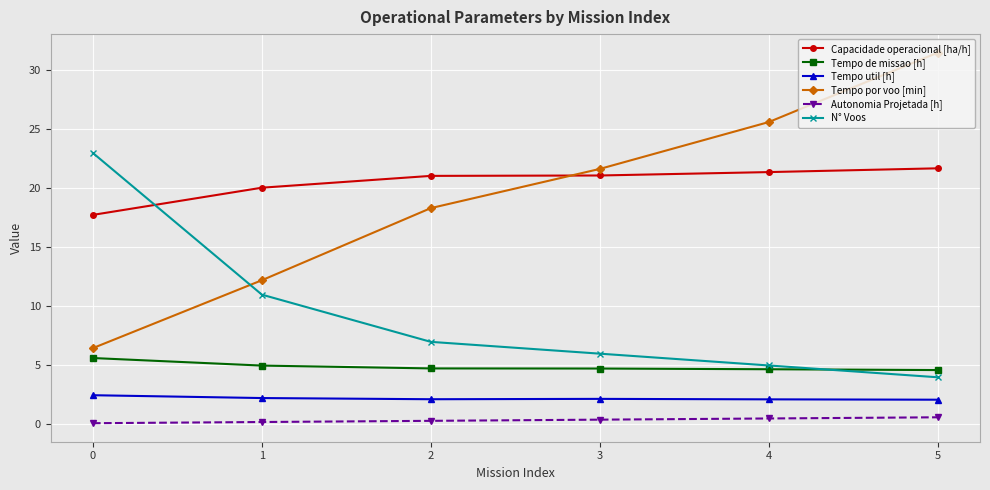

Which series has the largest range (max minus min)?

Tempo por voo [min]